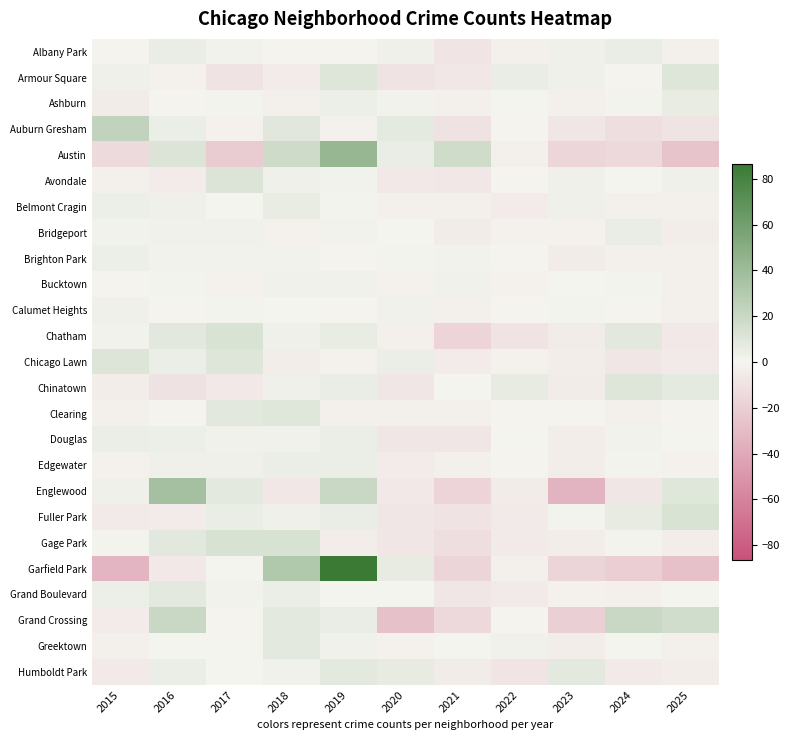

Reading right to left, transcribe all the data shown in this chart.

Albany Park: 2025=-3.2	2024=4.8	2023=2.8	2022=-2.2	2021=-8.2	2020=2.8	2019=-1.2	2018=-1.2	2017=1.8	2016=4.8	2015=-1.2
Armour Square: 2025=10.2	2024=-0.8	2023=3.2	2022=5.2	2021=-6.8	2020=-8.8	2019=10.2	2018=-4.8	2017=-8.8	2016=-1.8	2015=3.2
Ashburn: 2025=5.8	2024=0.8	2023=-2.2	2022=-0.2	2021=-2.2	2020=1.8	2019=3.8	2018=-3.2	2017=0.8	2016=-1.2	2015=-4.2
Auburn Gresham: 2025=-8.9	2024=-11.9	2023=-7.9	2022=-0.9	2021=-9.9	2020=7.1	2019=-1.9	2018=9.1	2017=-1.9	2016=4.1	2015=23.1
Austin: 2025=-26.0	2024=-15.0	2023=-16.0	2022=-3.0	2021=17.0	2020=5.0	2019=43.0	2018=18.0	2017=-21.0	2016=12.0	2015=-14.0
Avondale: 2025=2.9	2024=-0.1	2023=2.9	2022=-1.1	2021=-7.1	2020=-6.1	2019=1.9	2018=2.9	2017=11.9	2016=-5.1	2015=-3.1
Belmont Cragin: 2025=-2.1	2024=-3.1	2023=2.9	2022=-5.1	2021=-3.1	2020=-3.1	2019=0.9	2018=5.9	2017=-0.1	2016=2.9	2015=3.9
Bridgeport: 2025=-3.6	2024=5.4	2023=-1.6	2022=-1.6	2021=-4.6	2020=0.4	2019=1.4	2018=-1.6	2017=2.4	2016=2.4	2015=1.4
Brighton Park: 2025=-2.3	2024=-2.3	2023=-4.3	2022=-1.3	2021=1.7	2020=0.7	2019=-1.3	2018=1.7	2017=1.7	2016=1.7	2015=3.7
Bucktown: 2025=-2.8	2024=1.2	2023=0.2	2022=-1.8	2021=2.2	2020=-1.8	2019=2.2	2018=2.2	2017=-1.8	2016=1.2	2015=-0.8
Calumet Heights: 2025=-2.7	2024=-0.7	2023=1.3	2022=-0.7	2021=-2.7	2020=2.3	2019=-0.7	2018=0.3	2017=1.3	2016=-0.7	2015=3.3
Chatham: 2025=-6.3	2024=8.7	2023=-4.3	2022=-9.3	2021=-17.3	2020=-3.3	2019=5.7	2018=2.7	2017=12.7	2016=8.7	2015=1.7
Chicago Lawn: 2025=-5.8	2024=-7.8	2023=-3.8	2022=-1.8	2021=-4.8	2020=4.2	2019=-1.8	2018=-3.8	2017=10.2	2016=4.2	2015=11.2
Chinatown: 2025=7.3	2024=10.3	2023=-4.7	2022=6.3	2021=0.3	2020=-7.7	2019=5.3	2018=3.3	2017=-6.7	2016=-9.7	2015=-3.7
Clearing: 2025=-1.3	2024=-2.3	2023=-1.3	2022=-1.3	2021=-3.3	2020=-3.3	2019=-2.3	2018=9.7	2017=8.7	2016=-1.3	2015=-2.3
Douglas: 2025=-0.5	2024=1.5	2023=-3.5	2022=-0.5	2021=-7.5	2020=-7.5	2019=4.5	2018=2.5	2017=2.5	2016=3.5	2015=4.5
Edgewater: 2025=-1.8	2024=1.2	2023=-3.8	2022=-0.8	2021=-2.8	2020=-4.8	2019=4.2	2018=4.2	2017=3.2	2016=3.2	2015=-1.8
Englewood: 2025=9.9	2024=-8.1	2023=-35.1	2022=-4.1	2021=-17.1	2020=-6.1	2019=19.9	2018=-7.1	2017=7.9	2016=36.9	2015=2.9
Fuller Park: 2025=12.2	2024=6.2	2023=1.2	2022=-5.8	2021=-8.8	2020=-7.8	2019=5.2	2018=3.2	2017=5.2	2016=-4.8	2015=-5.8
Gage Park: 2025=-3.8	2024=1.2	2023=-3.8	2022=-5.8	2021=-11.8	2020=-7.8	2019=-3.8	2018=13.2	2017=13.2	2016=8.2	2015=1.2
Garfield Park: 2025=-27.5	2024=-20.5	2023=-16.5	2022=-2.5	2021=-16.5	2020=6.5	2019=86.5	2018=31.5	2017=-0.5	2016=-6.5	2015=-33.5
Grand Boulevard: 2025=0.5	2024=-2.5	2023=-1.5	2022=-5.5	2021=-7.5	2020=0.5	2019=-0.5	2018=4.5	2017=1.5	2016=7.5	2015=3.5
Grand Crossing: 2025=16.8	2024=19.8	2023=-19.2	2022=-1.2	2021=-15.2	2020=-27.2	2019=4.8	2018=7.8	2017=-1.2	2016=19.8	2015=-5.2
Greektown: 2025=-2.5	2024=-0.5	2023=-3.5	2022=2.5	2021=-0.5	2020=-1.5	2019=2.5	2018=7.5	2017=-0.5	2016=-0.5	2015=-2.5
Humboldt Park: 2025=-3.5	2024=-5.5	2023=7.5	2022=-8.5	2021=-4.5	2020=6.5	2019=7.5	2018=2.5	2017=-0.5	2016=4.5	2015=-5.5